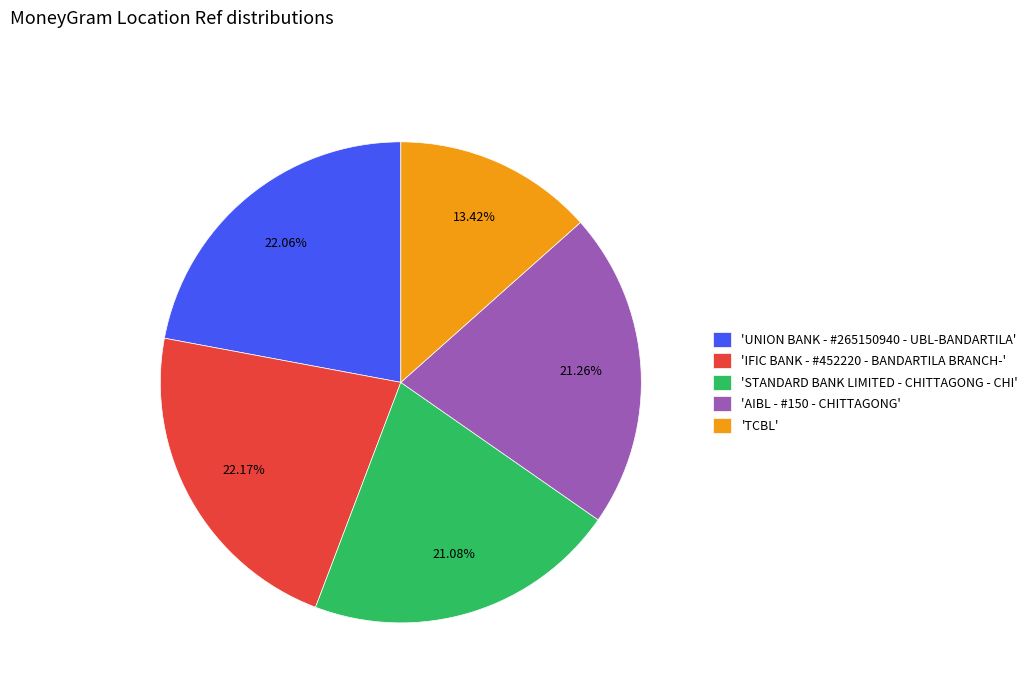

Which category has the smallest portion of the pie?

'TCBL'